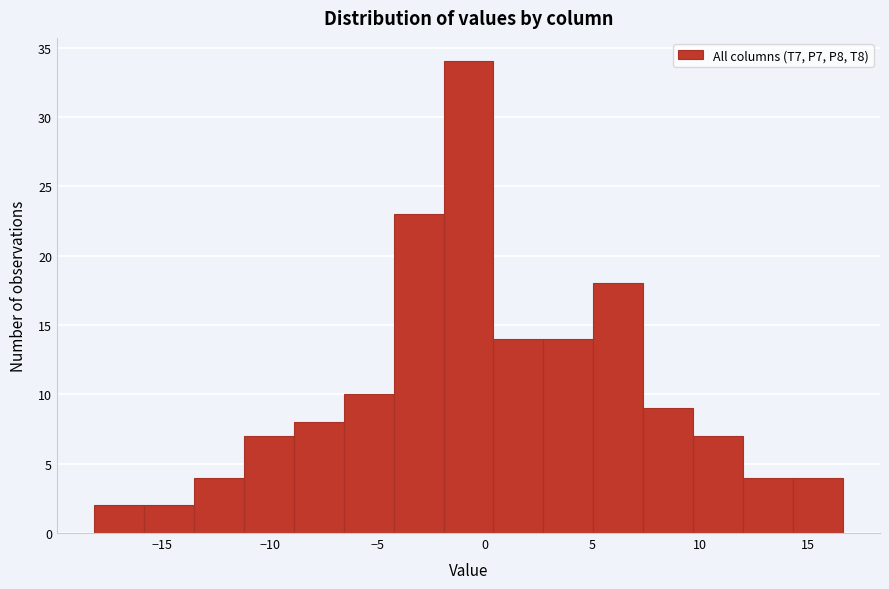

What is the height of the bar covering -16.0 to -13.5 on the x-axis? Neither the bar edges nor the heights are printed on the chart, so give them approximately, as read against the axes.

2